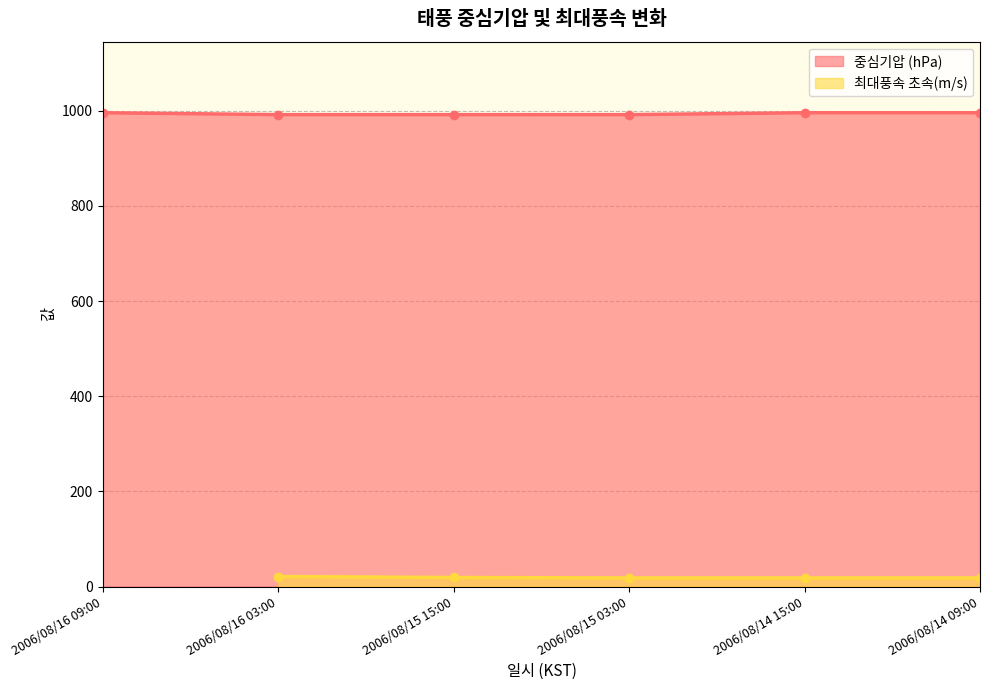

What is the difference between the maximum and minimum values?

4